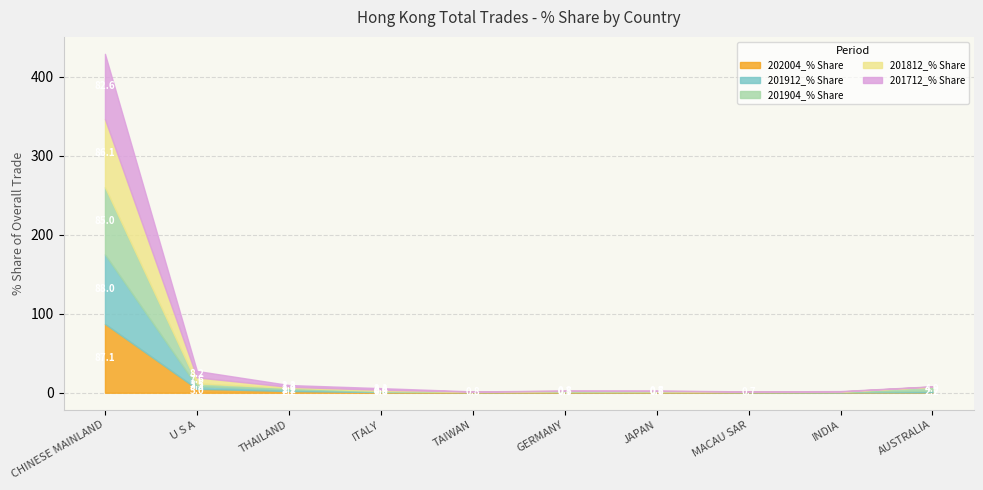

Reading left to right, extract all data points from this chart.

202004_% Share: 87.1	5.0	2.2	0.8	0.8	0.7	0.7	0.7	0.5	0.4
201912_% Share: 88.0	3.3	2.2	0.6	0.2	0.5	0.6	0.3	0.5	2.2
201904_% Share: 85.0	3.5	1.9	0.9	0.2	0.8	0.5	0.4	0.4	4.9
201812_% Share: 86.1	7.6	1.2	1.4	0.2	0.4	0.4	0.2	0.3	0.4
201712_% Share: 82.6	8.2	2.3	2.1	0.2	0.3	0.5	0.1	0.5	0.3